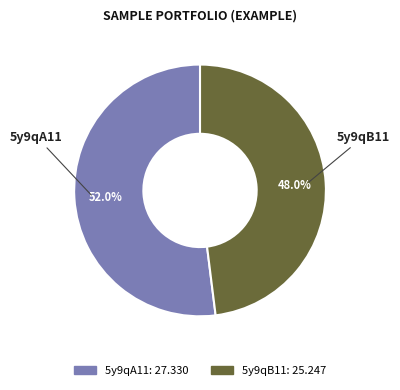

Is it true that 5y9qA11 is 52% of the pie?

True